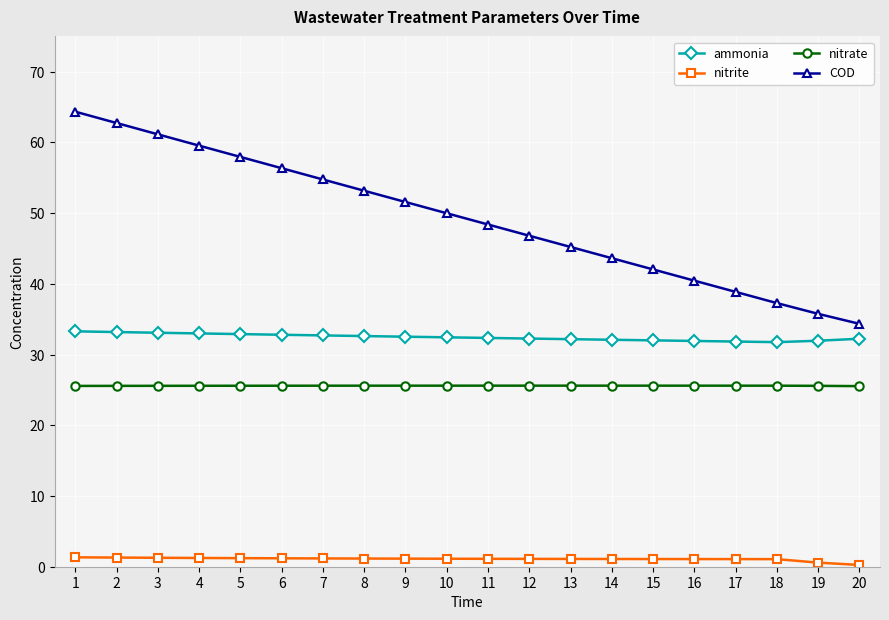

Does the chart have visible grid lines?

Yes